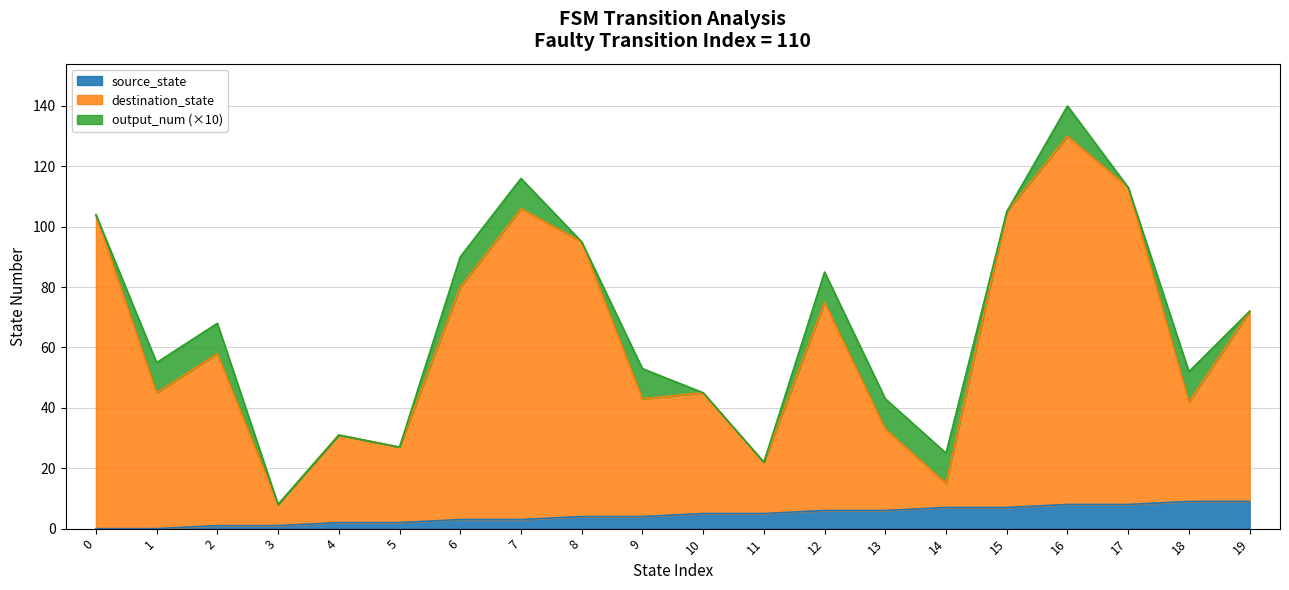

Which series has the widest spread of values?

destination_state